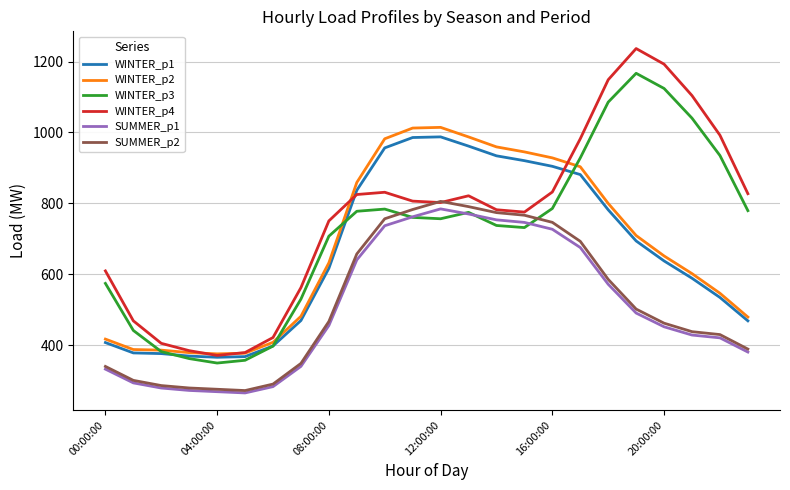

In WINTER_p4, how many points are higher than both neighbors (excluding endpoints)?

3